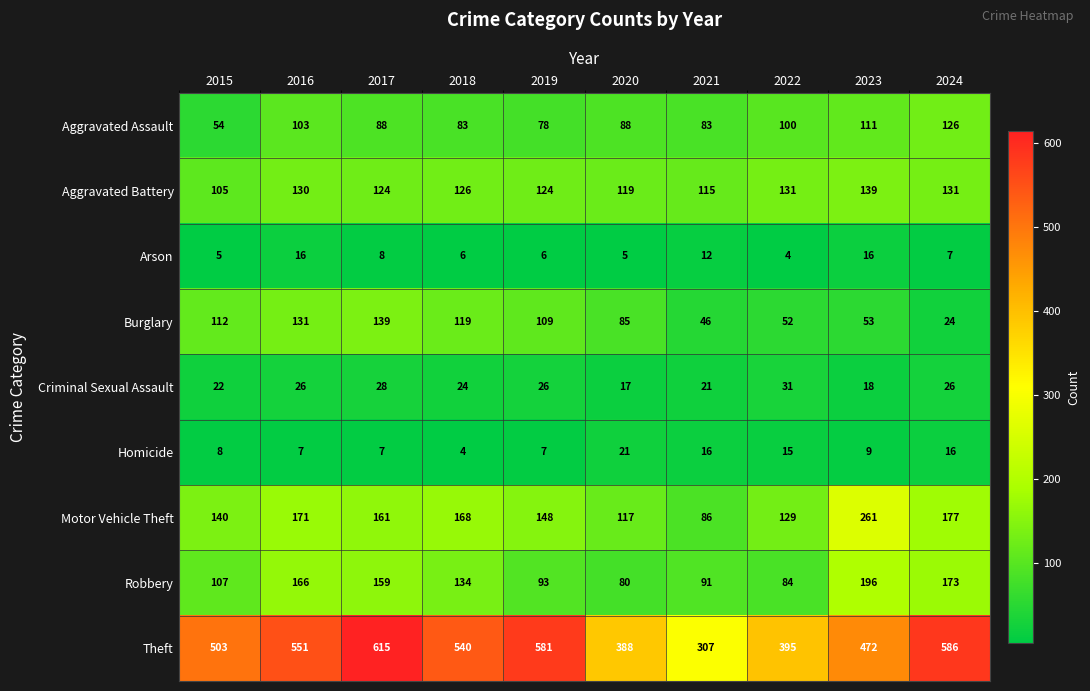

What is the spread (max minus min) of values at 2018?

536